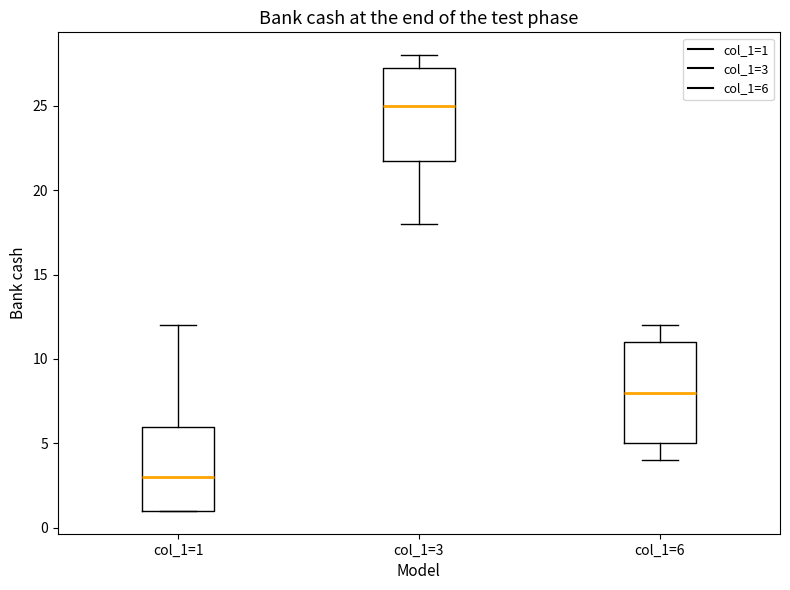

Which box is the tallest, from its lower edge to its upper edge?

col_1=6